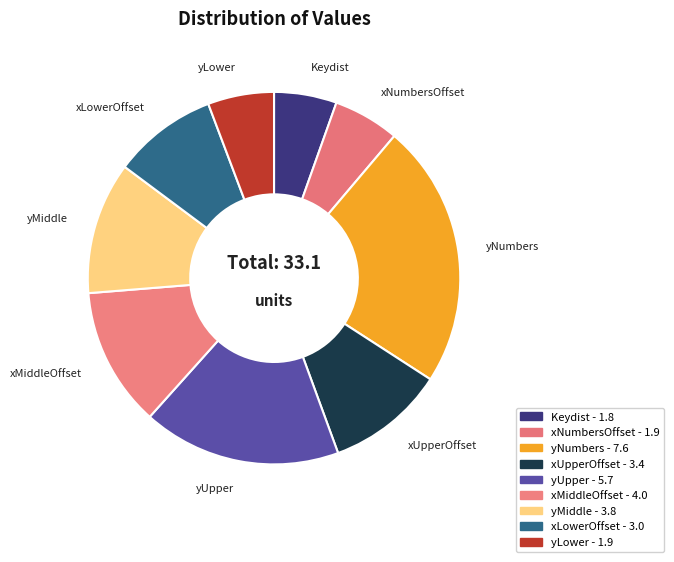

To the nearest percent, what portion does yLower represent?

6%